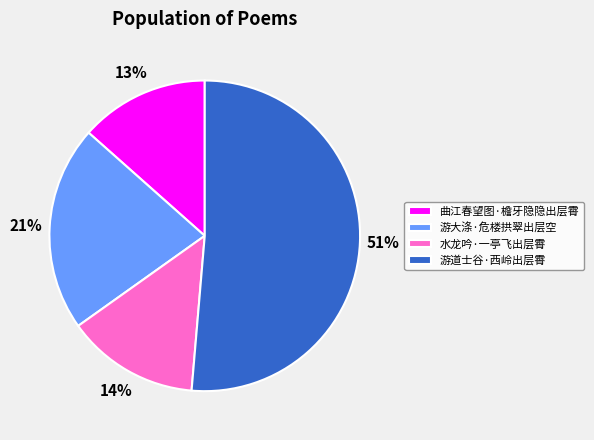

Do 曲江春望图·檐牙隐隐出层霄 and 水龙吟·一亭飞出层霄 together represent more than half of the pie?

No